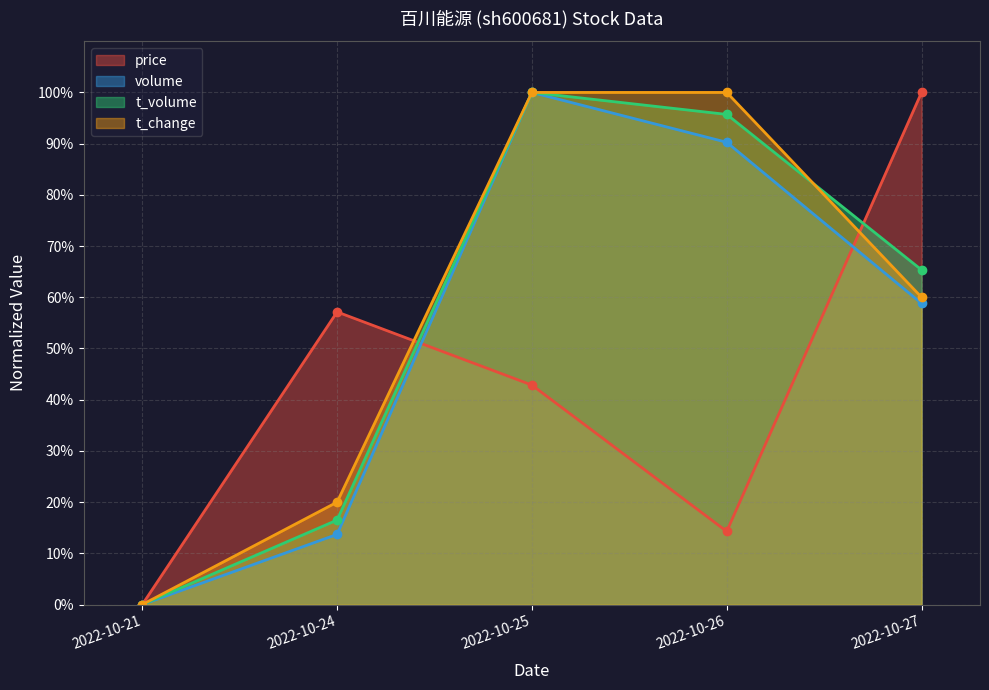

Is the value of volume at 2022-10-21 greater than the value of price at 2022-10-25?

No